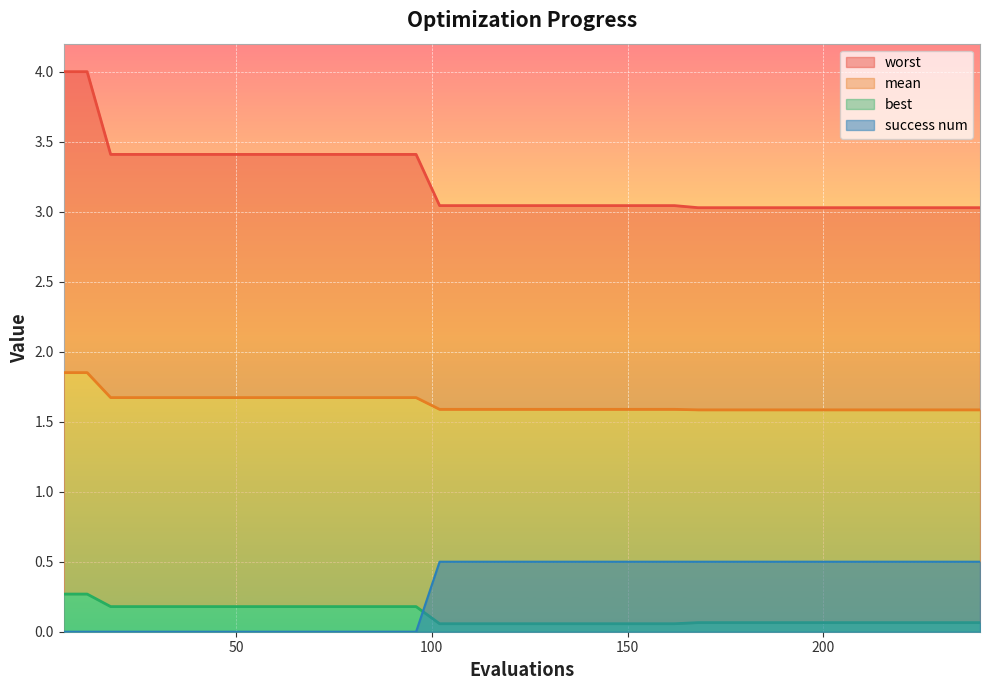

True or false: worst and success num intersect in this chart.

False